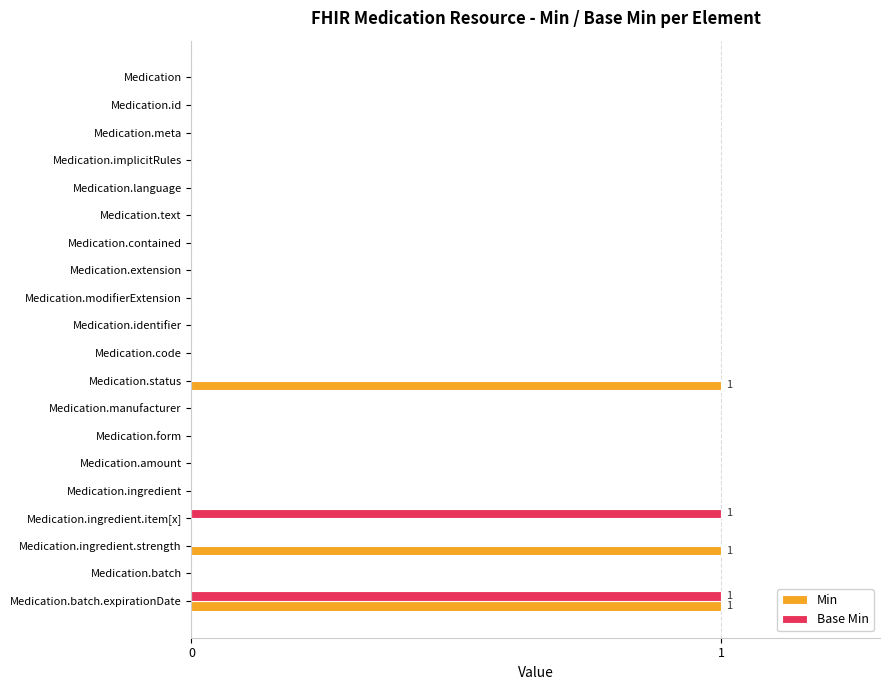

True or false: Base Min has a value of -1 at Medication.meta.

False